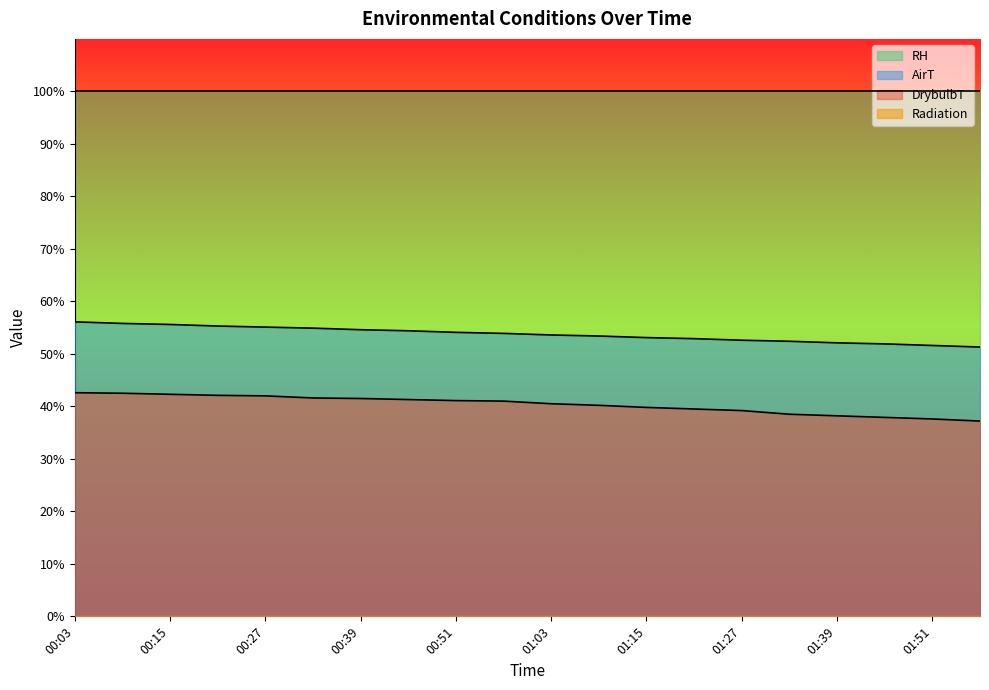

What is the label of the 13th point from the right?

00:45